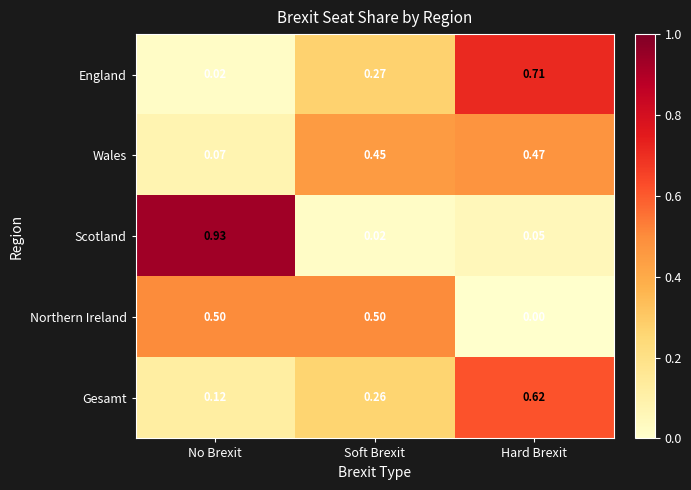

At which label does England reach its minimum?

No Brexit